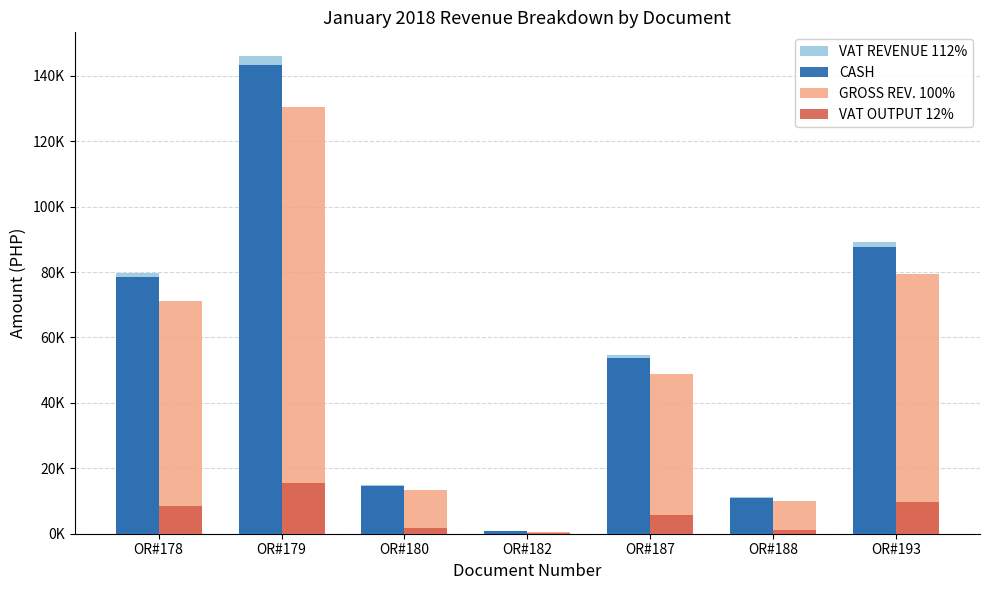

Does the chart contain stacked bars?

No